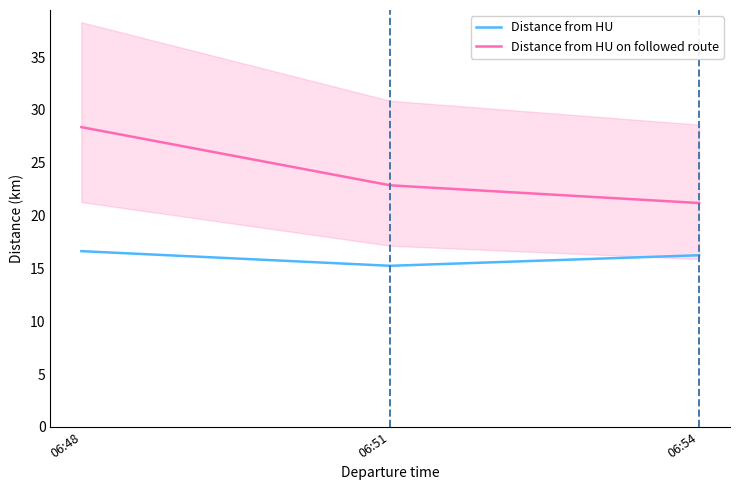

Which category has the highest value in the Distance from HU on followed route series?

06:48